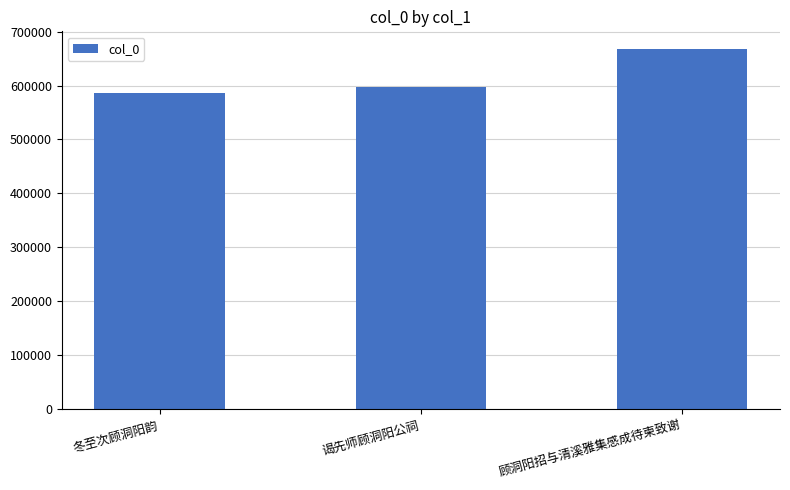

Rank the categories by value from lowest to highest.

冬至次顾洞阳韵, 谒先师顾洞阳公祠, 顾洞阳招与清溪雅集感成待柬致谢